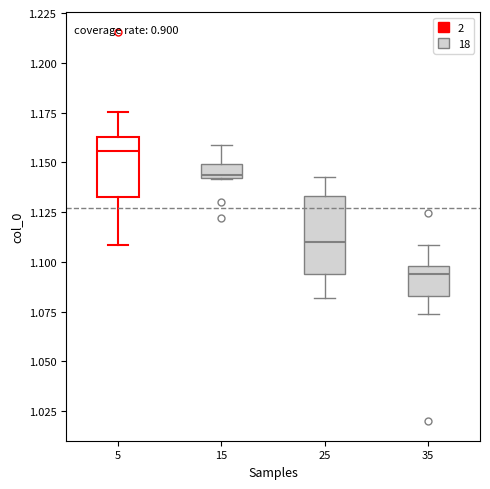

Where is the lower edge of the box at x = 35 on the y-axis? The values are not printed on the chart, so give them approximately, as read against the axis.

1.085